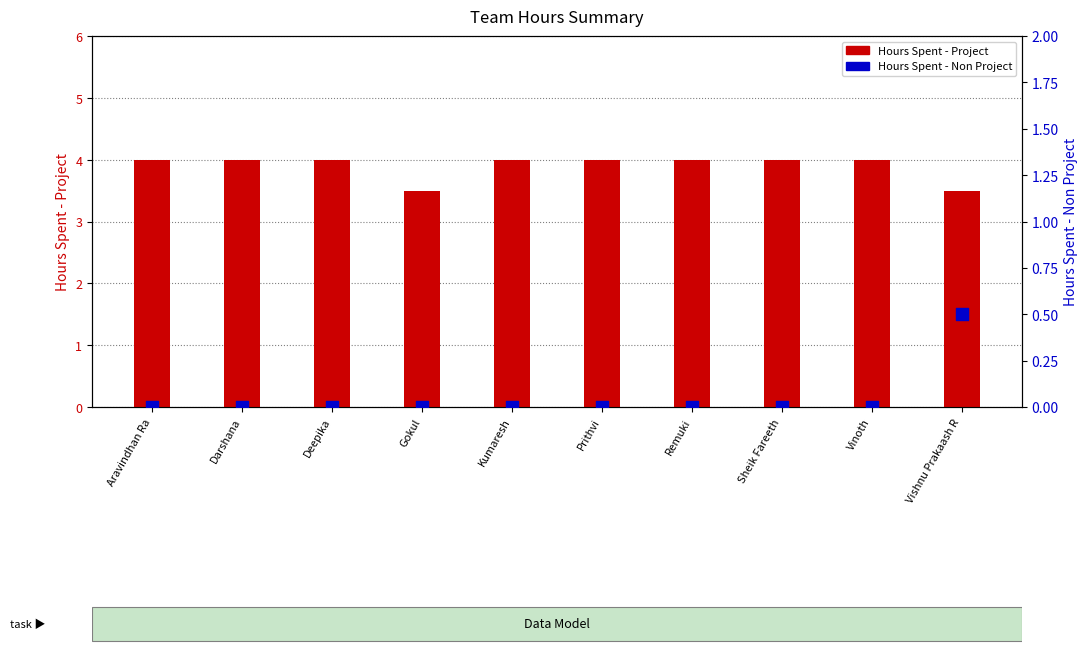

Which series has the largest total across all categories?

Hours Spent - Project